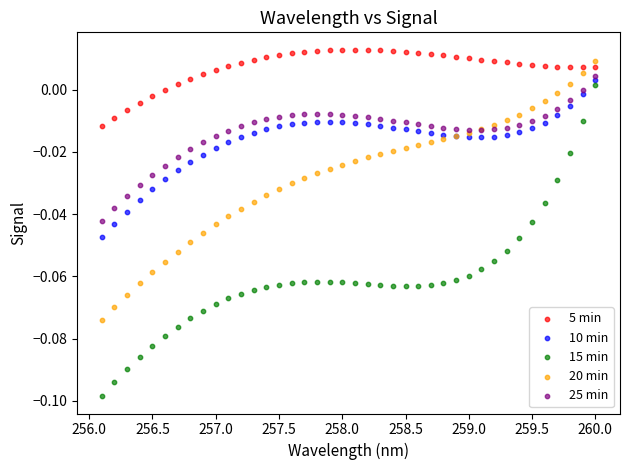

What are all the series names shown in the legend?

5 min, 10 min, 15 min, 20 min, 25 min